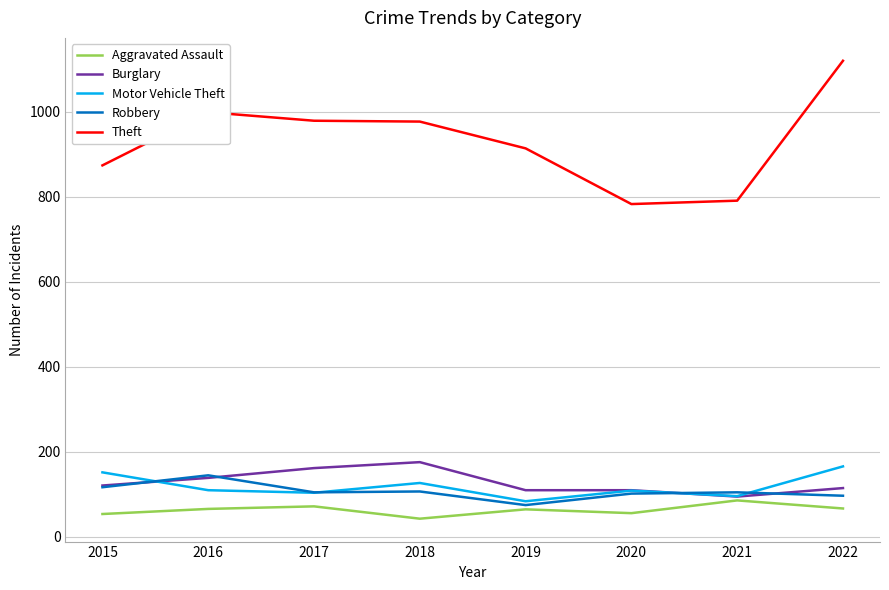

True or false: Aggravated Assault and Theft intersect in this chart.

False